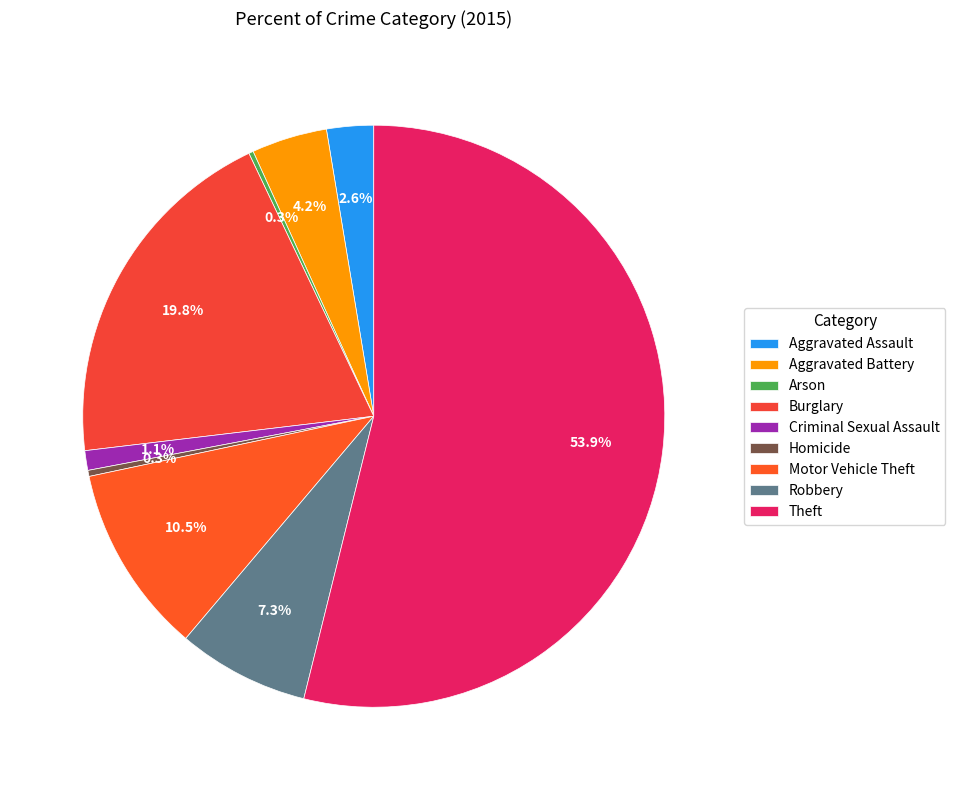

How many segments does this pie chart have?

9